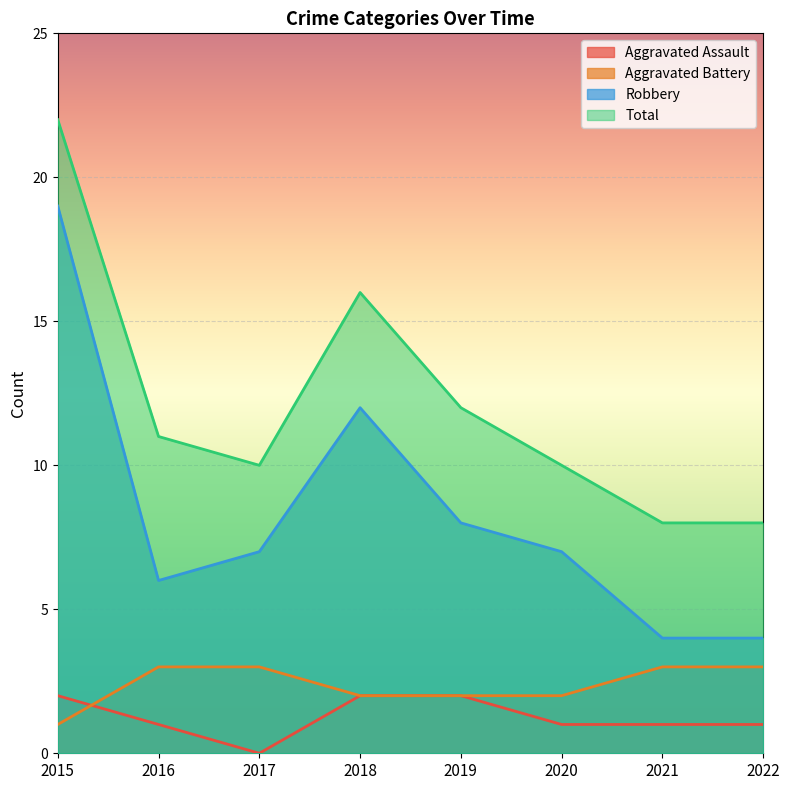

At 2020, list the series in order from largest to smallest.

Total, Robbery, Aggravated Battery, Aggravated Assault